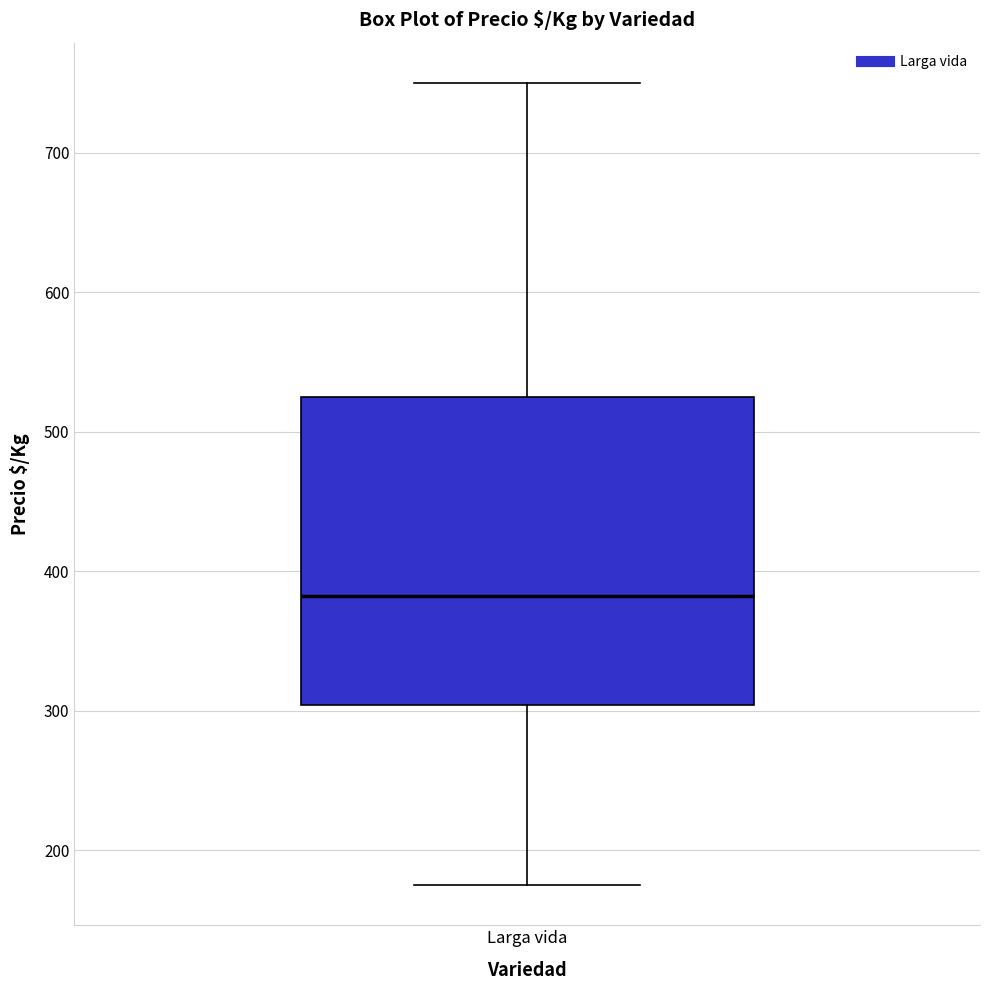

Transcribe this box plot: give where the median line is, the range the box spans, and where the two whiskers end, as read against the y-axis. The values are not printed on the chart, so give them approximately, as read against the axis.

median 380, box 300 to 530, whiskers 180 to 750